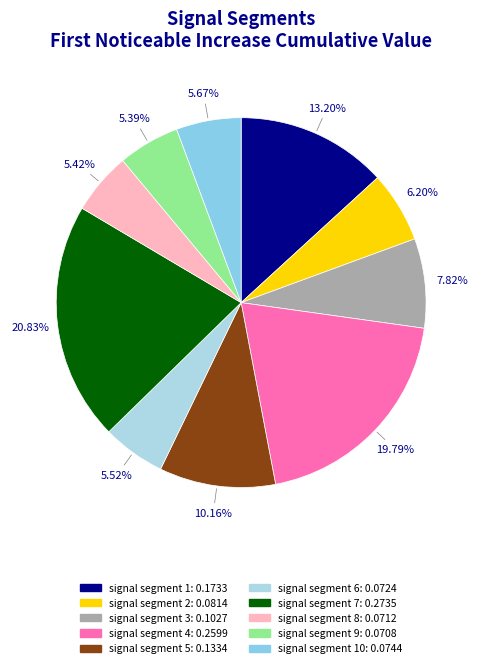

Rank the categories by value from lowest to highest.

signal segment 9, signal segment 8, signal segment 6, signal segment 10, signal segment 2, signal segment 3, signal segment 5, signal segment 1, signal segment 4, signal segment 7